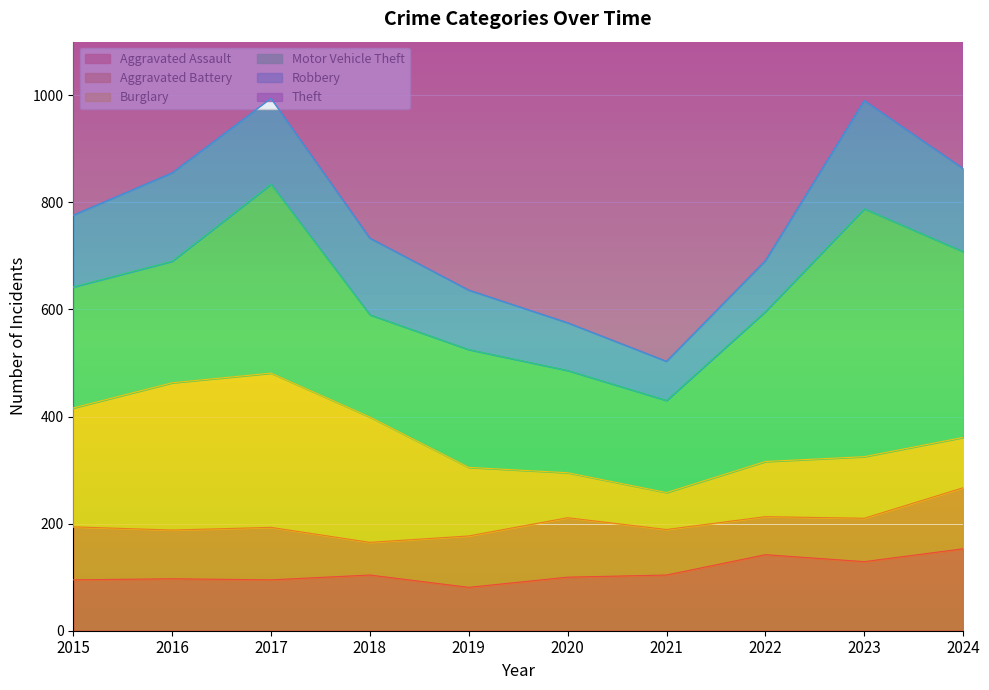

Reading left to right, what are all the values shown in this chart?

Aggravated Assault: 2015=95	2016=97	2017=95	2018=104	2019=81	2020=100	2021=104	2022=142	2023=129	2024=153
Aggravated Battery: 2015=99	2016=91	2017=98	2018=61	2019=96	2020=111	2021=85	2022=71	2023=81	2024=114
Burglary: 2015=222	2016=275	2017=288	2018=234	2019=128	2020=84	2021=69	2022=103	2023=115	2024=94
Motor Vehicle Theft: 2015=226	2016=227	2017=353	2018=191	2019=220	2020=191	2021=172	2022=280	2023=463	2024=347
Robbery: 2015=134	2016=165	2017=160	2018=143	2019=111	2020=89	2021=73	2022=95	2023=202	2024=155
Theft: 2015=769	2016=874	2017=790	2018=781	2019=775	2020=597	2021=605	2022=722	2023=826	2024=1013